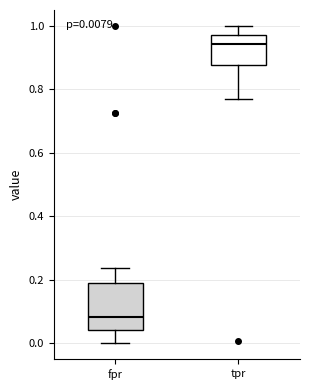

Comparing the boxes themselves (not the whiskers), which one is the tallest?

fpr